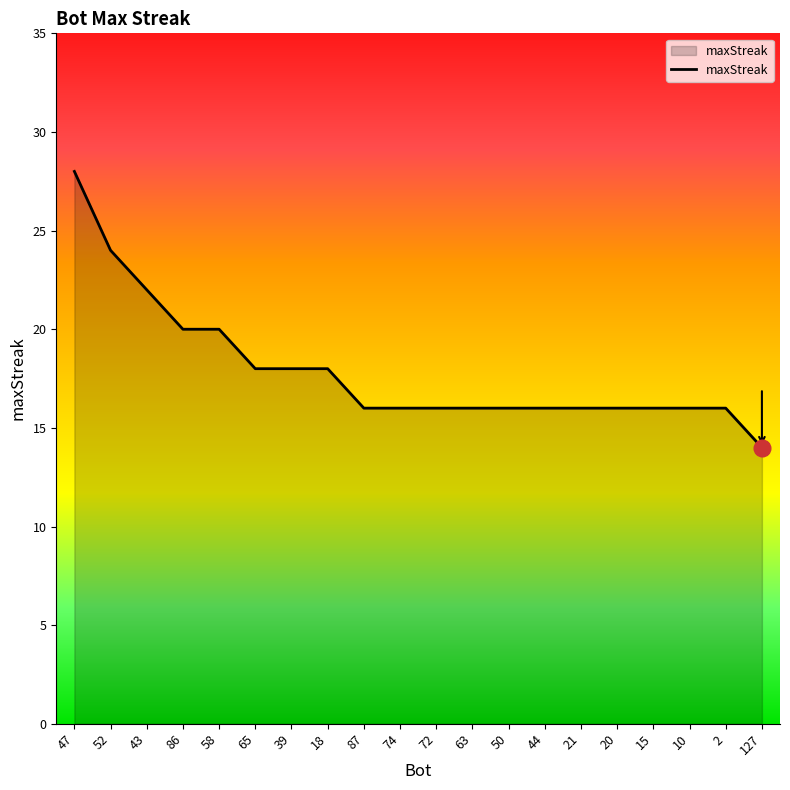

At which category does the chart reach its minimum across all series?

127